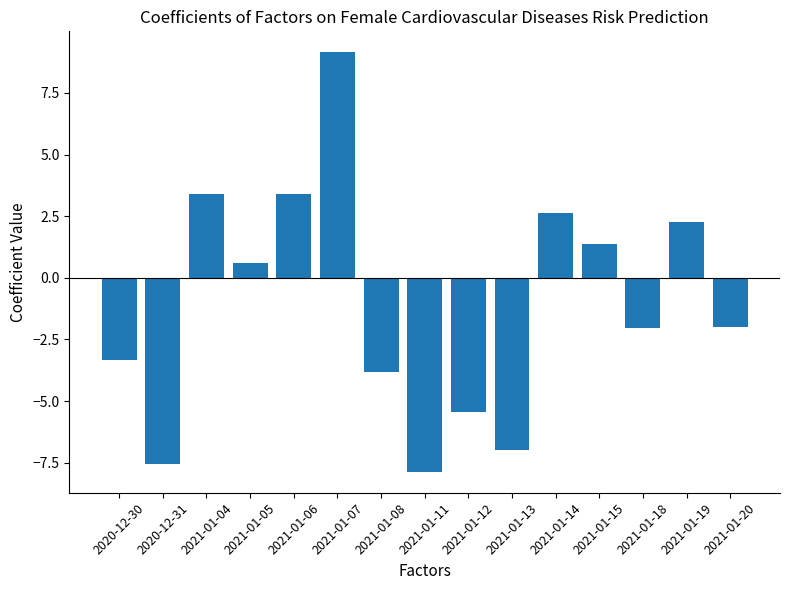

Is it true that the value at 2020-12-31 is -7.5?

True